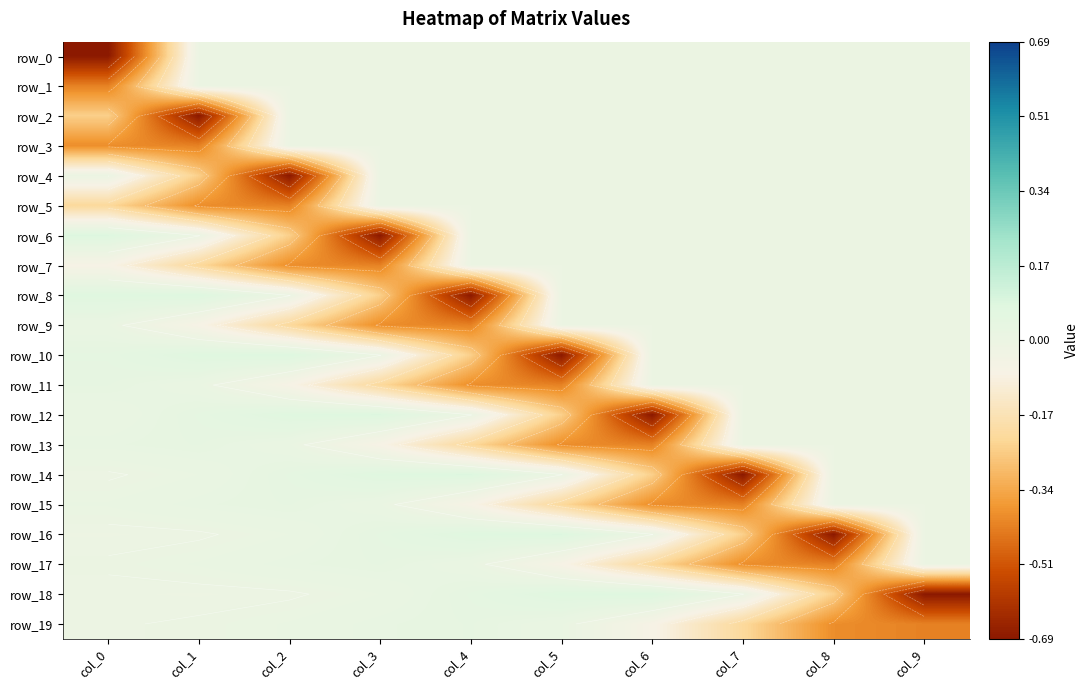

What is the average value of the row_17 series?

-0.1